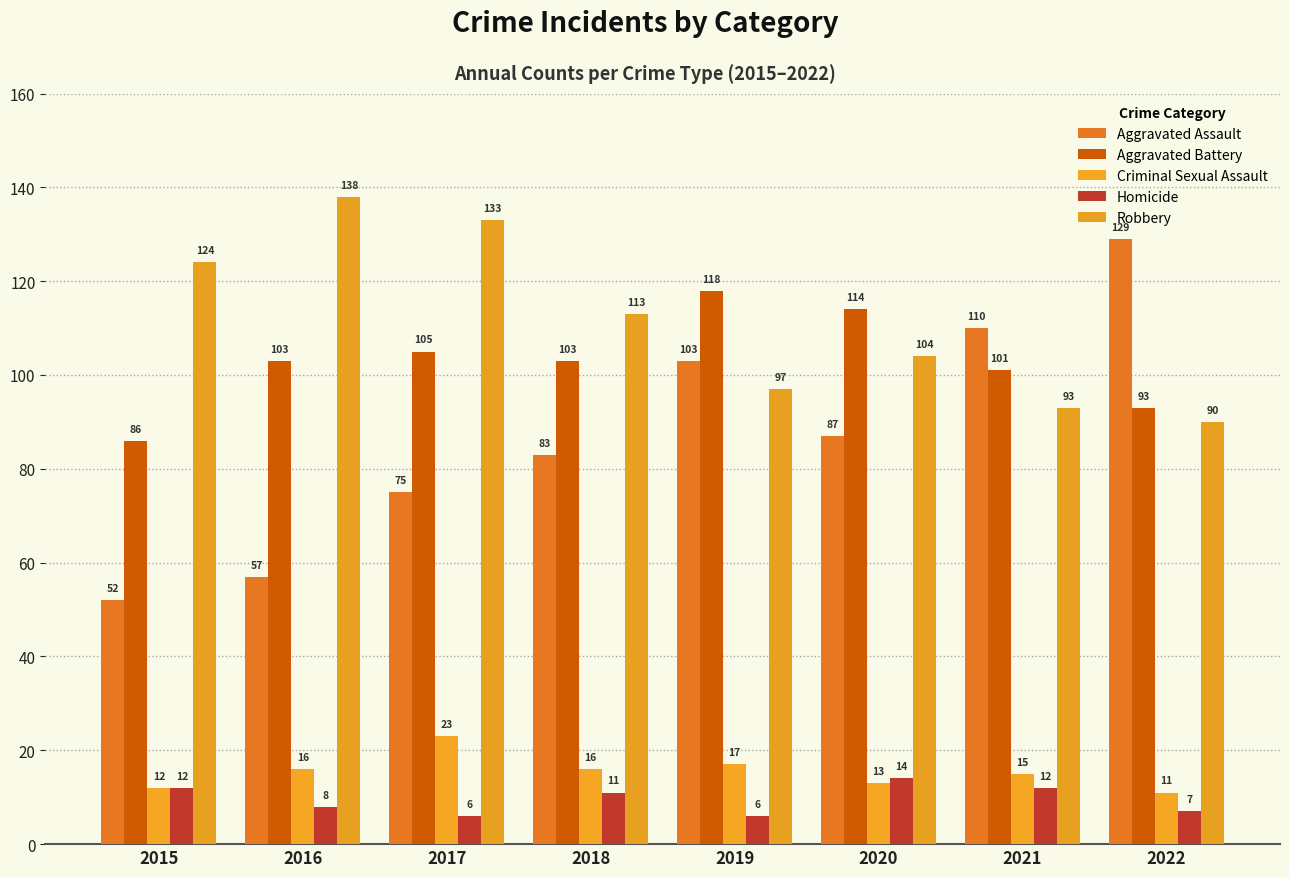

The Aggravated Assault series shows 87 at 2020. True or false?

True